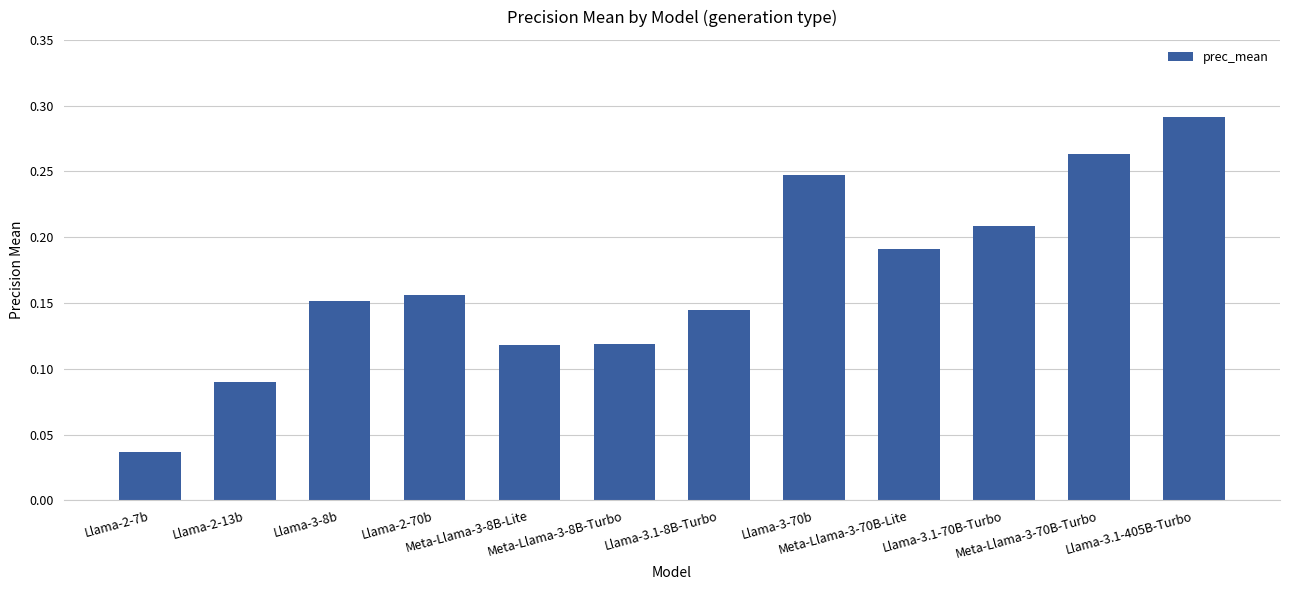

Where is the data nearest to the value 0?

Llama-2-7b